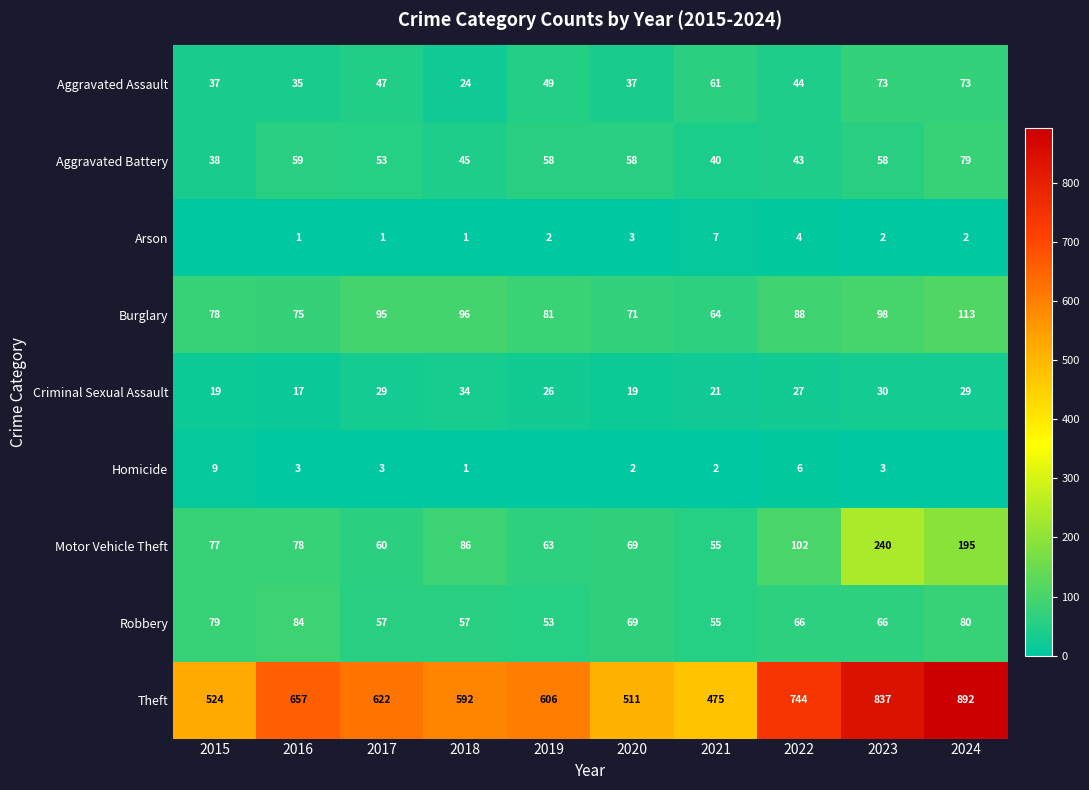

The value of Aggravated Assault at 2020 is 37. True or false?

True